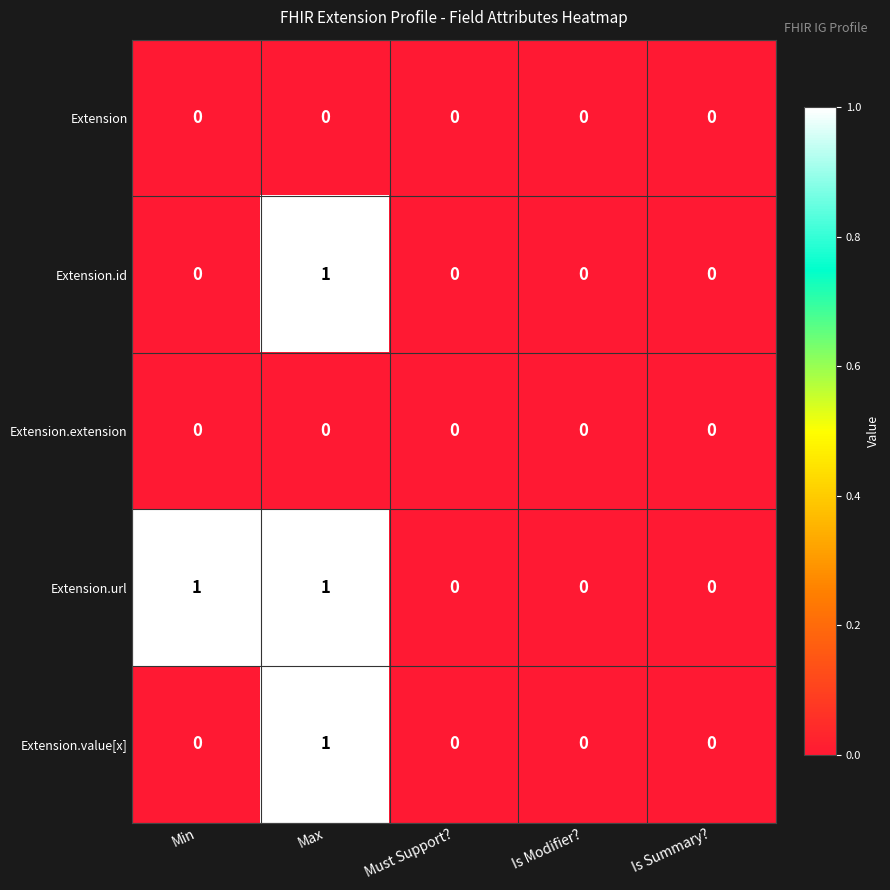

Reading right to left, extract all data points from this chart.

Extension: 0	0	0	0	0
Extension.id: 0	0	0	1	0
Extension.extension: 0	0	0	0	0
Extension.url: 0	0	0	1	1
Extension.value[x]: 0	0	0	1	0